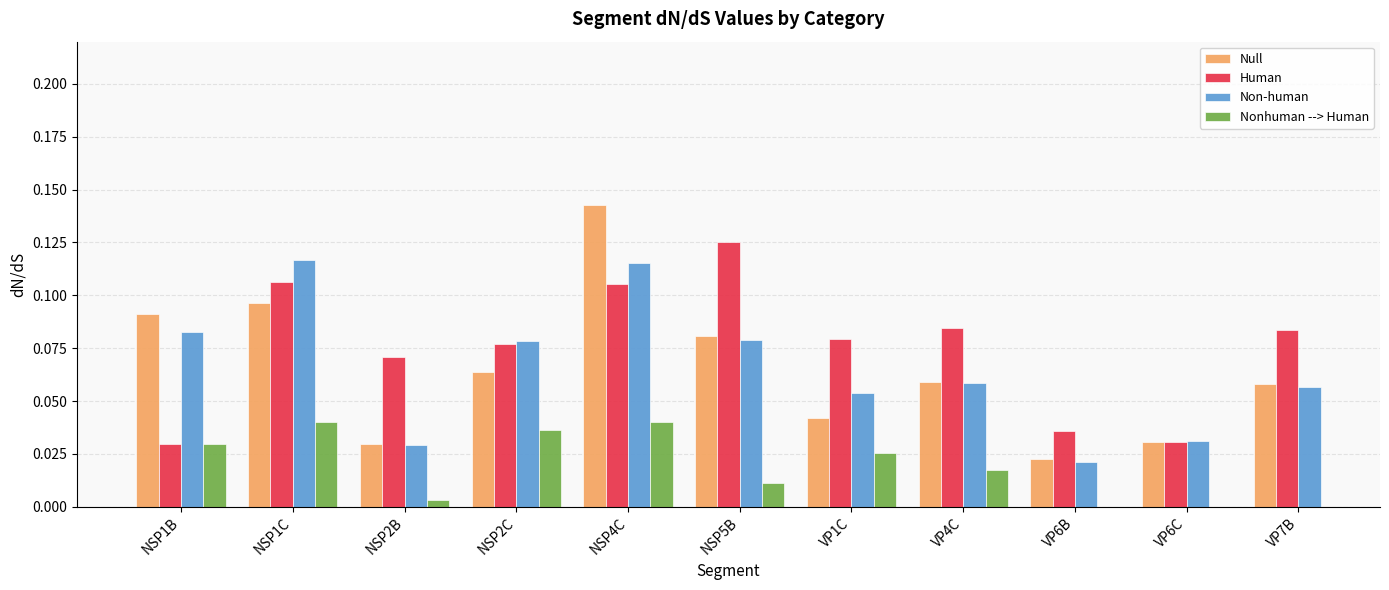

What is the label of the 6th bar from the right?

NSP5B